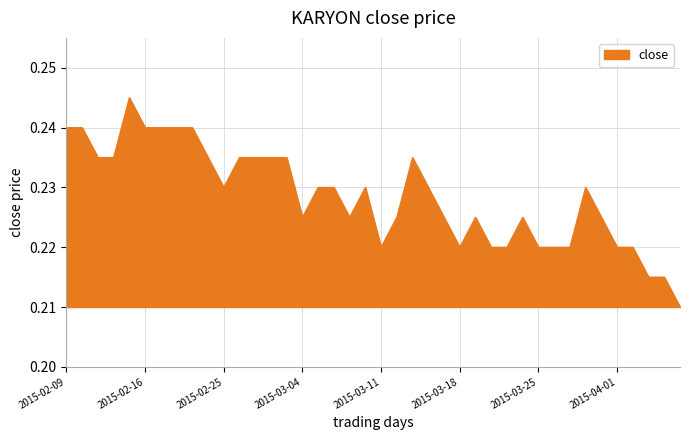

List the labels in order of value, smallest first.

2015-04-07, 2015-04-03, 2015-04-06, 2015-03-11, 2015-03-18, 2015-03-20, 2015-03-23, 2015-03-25, 2015-03-26, 2015-03-27, 2015-04-01, 2015-04-02, 2015-03-04, 2015-03-09, 2015-03-12, 2015-03-17, 2015-03-19, 2015-03-24, 2015-03-31, 2015-02-25, 2015-03-05, 2015-03-06, 2015-03-10, 2015-03-16, 2015-03-30, 2015-02-11, 2015-02-12, 2015-02-24, 2015-02-26, 2015-02-27, 2015-03-02, 2015-03-03, 2015-03-13, 2015-02-09, 2015-02-10, 2015-02-16, 2015-02-17, 2015-02-18, 2015-02-23, 2015-02-13